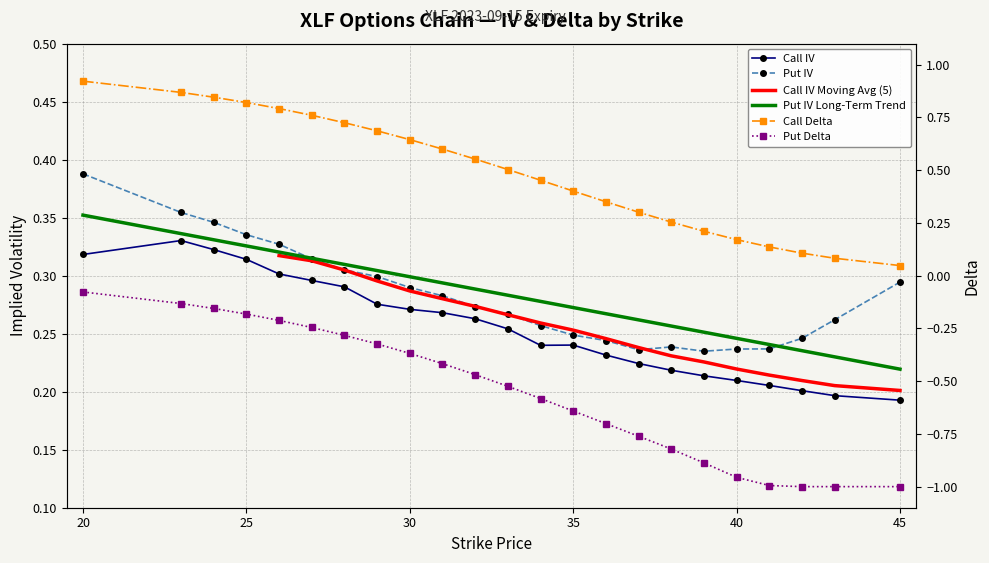

What is the difference between the maximum and minimum values in the Call IV series?

0.1